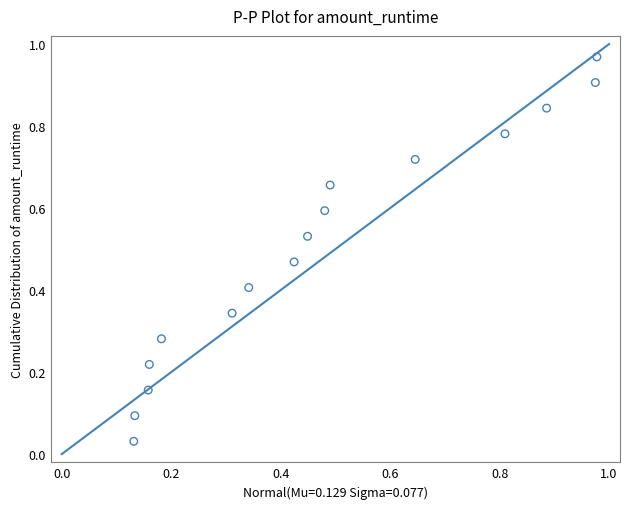

What is the range of Y values (max minus min)?

0.9